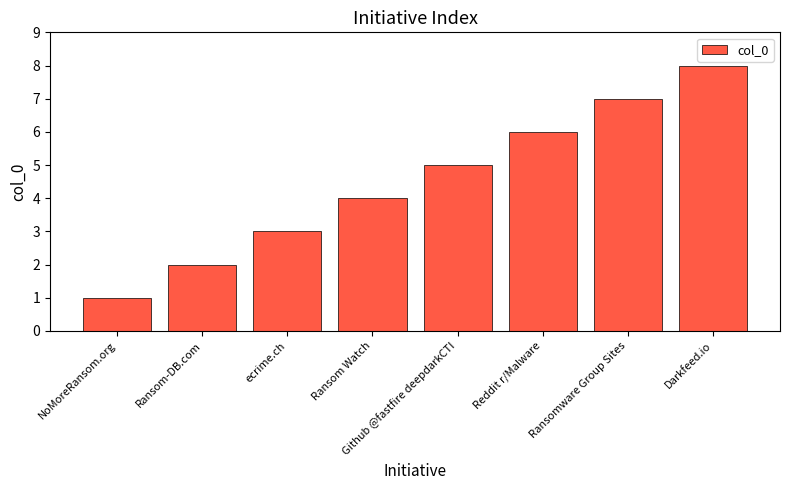

What is the difference between the second highest and second lowest values?

5